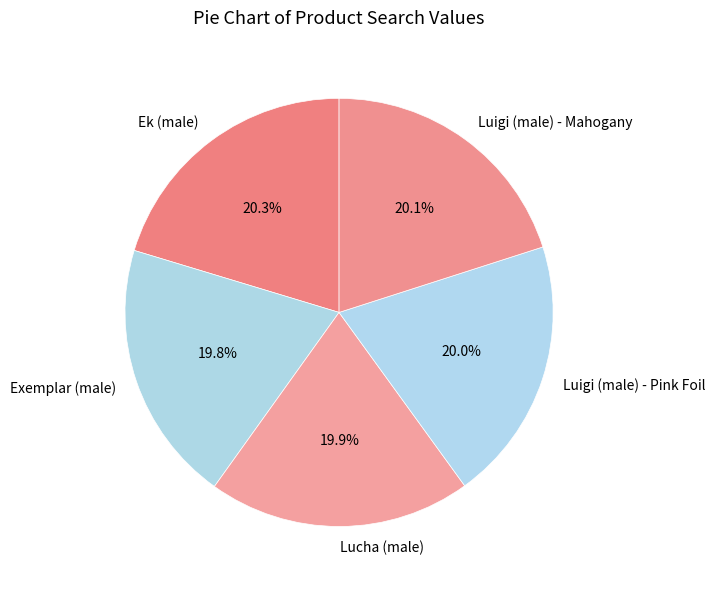

How many slices are in this pie chart?

5